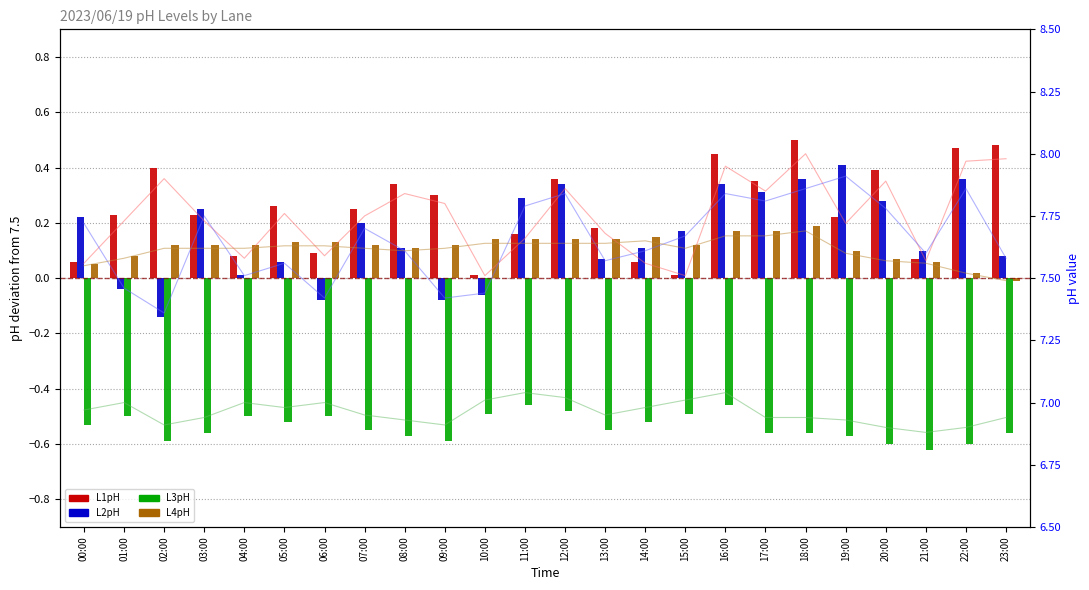

At which category does the chart reach its peak across all series?

18:00